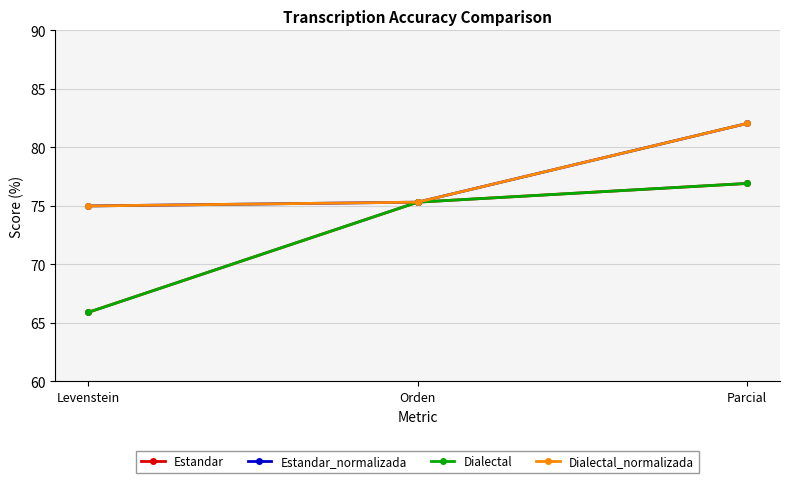

How many lines are shown in the chart?

4